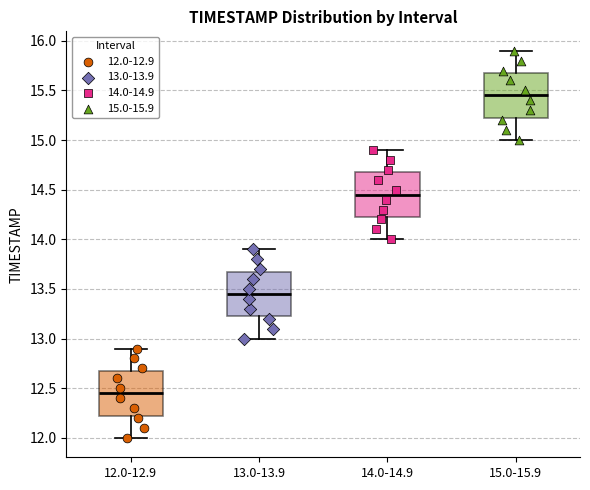

Which box's median line is the highest?

15.0-15.9